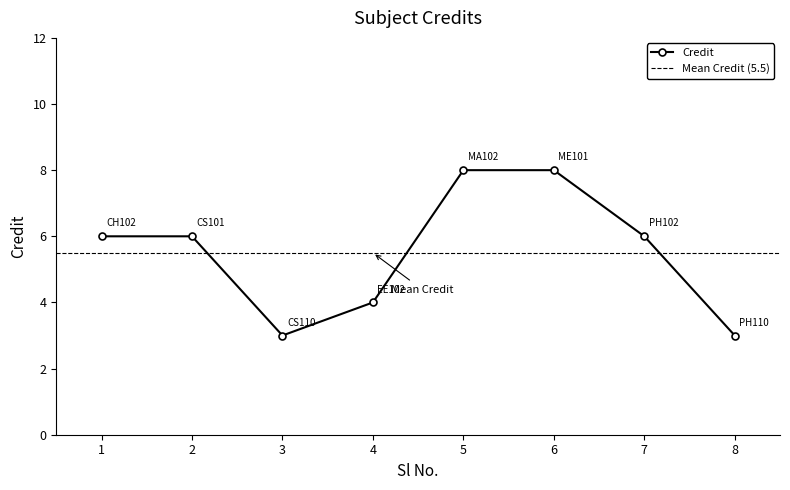

What is the value of the 2nd point from the left?

6